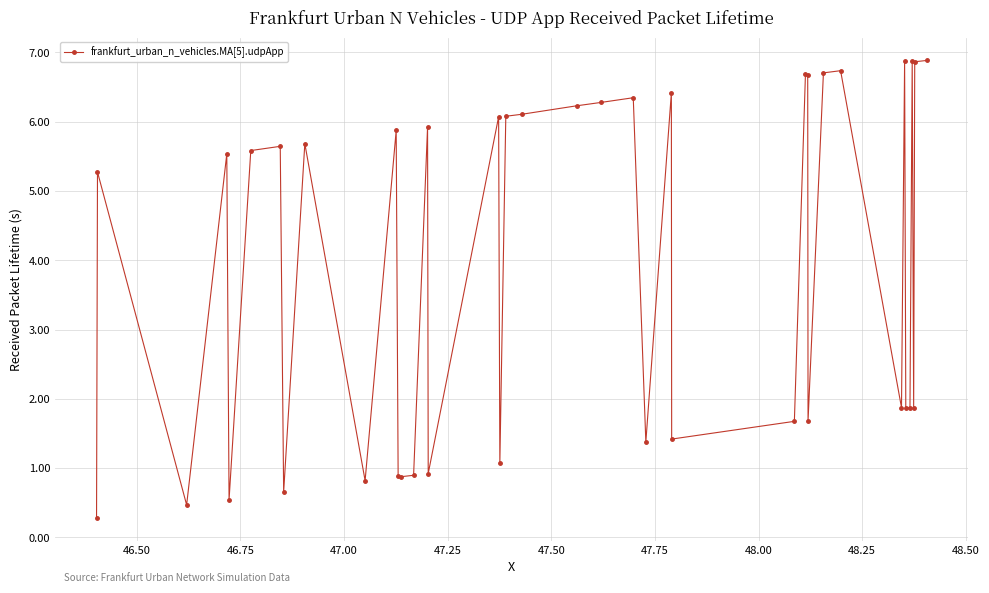

What is the minimum value shown in the chart?

0.3